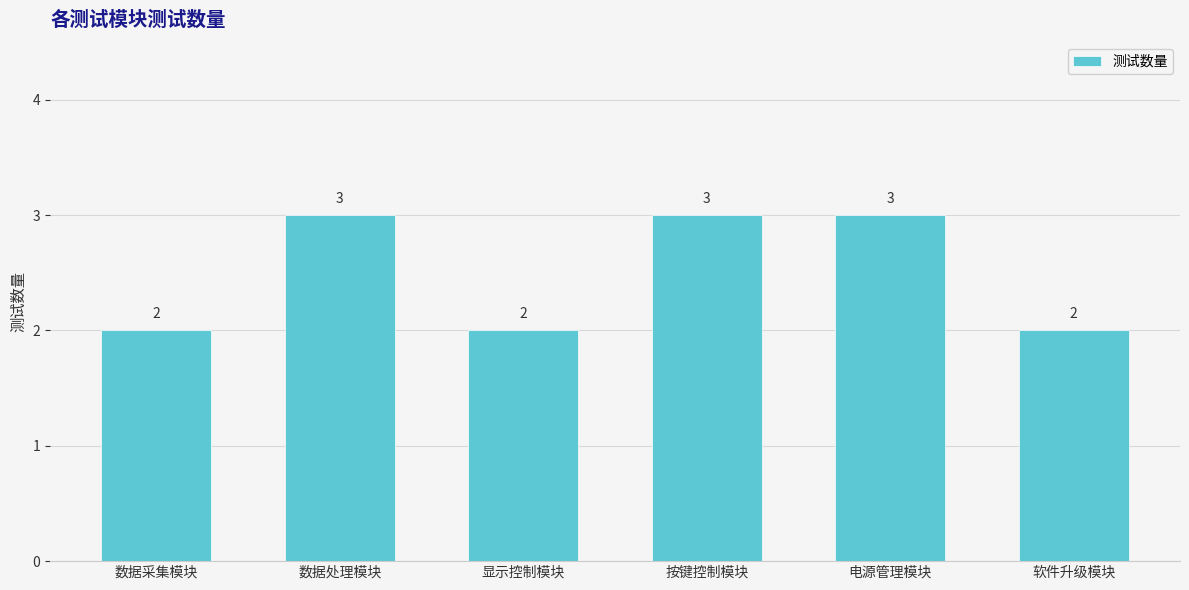

What is the label of the 6th bar from the right?

数据采集模块